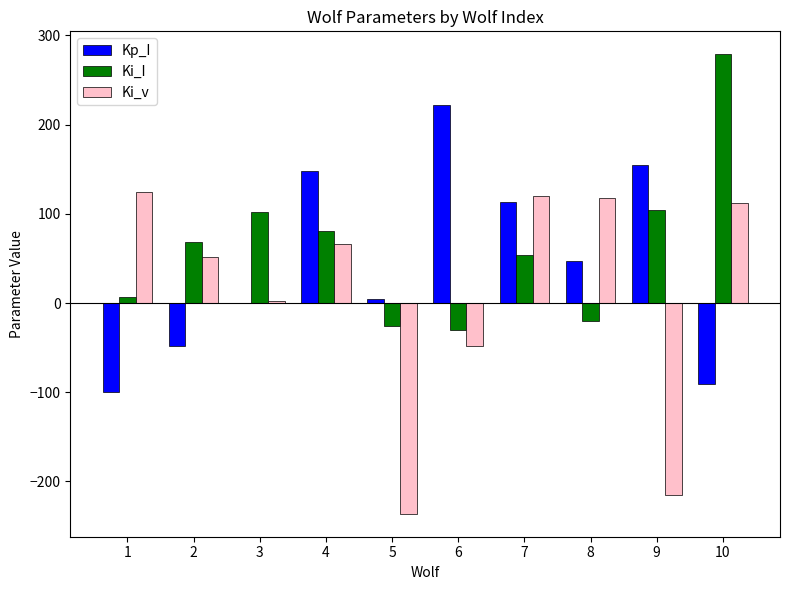

Is it true that Ki_v equals 85.9 at 4?

False